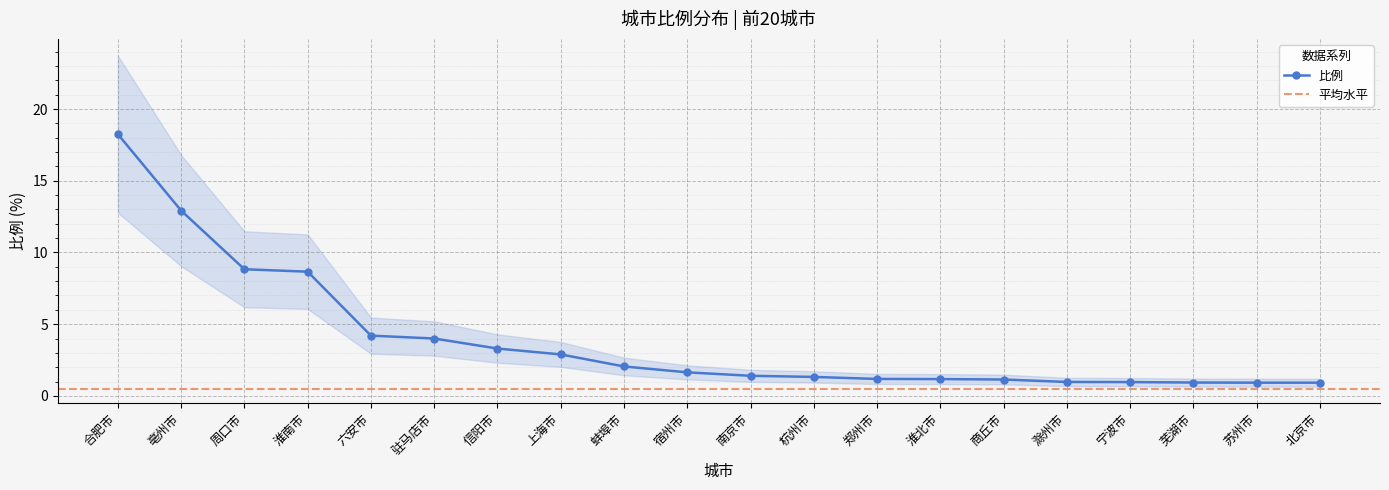

What is the value of the 比例 point at the 14th from the left?

1.2